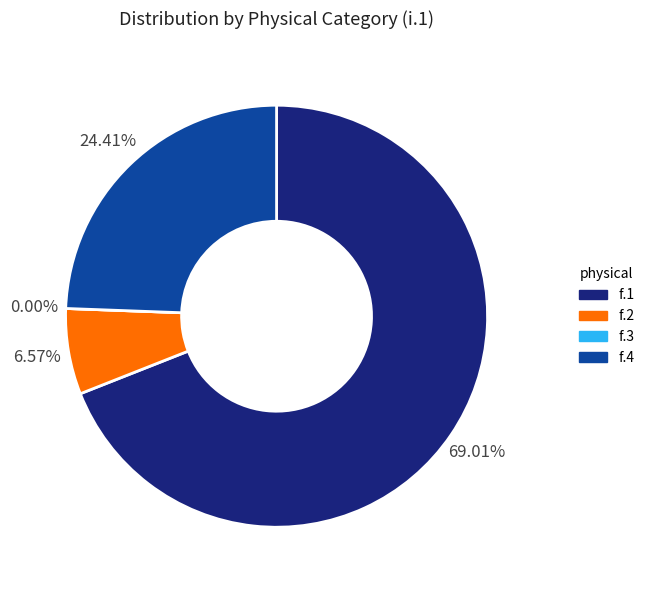

What is the largest slice in the pie chart?

f.1